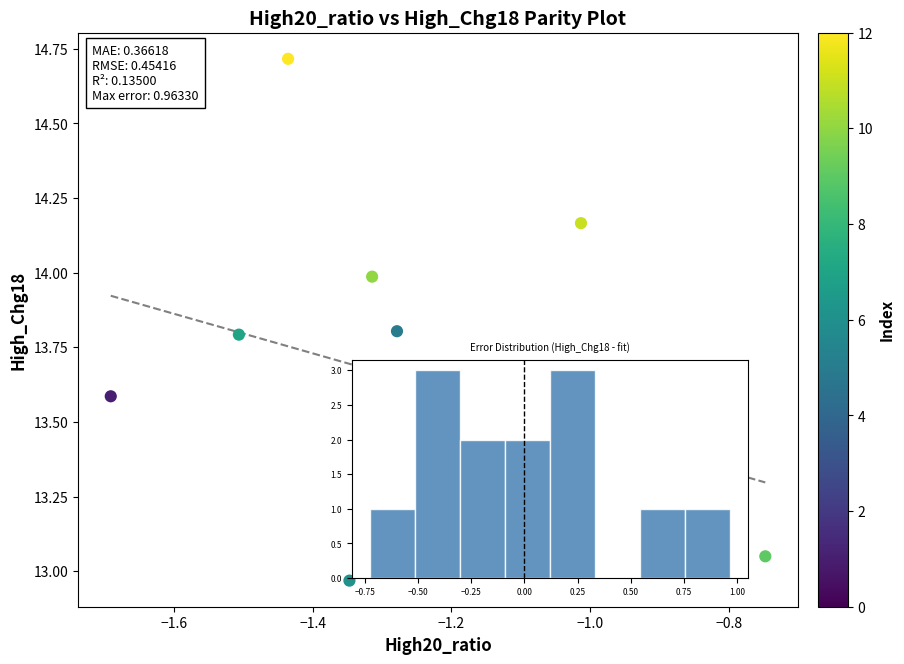

What is the range of Y values (max minus min)?

1.7